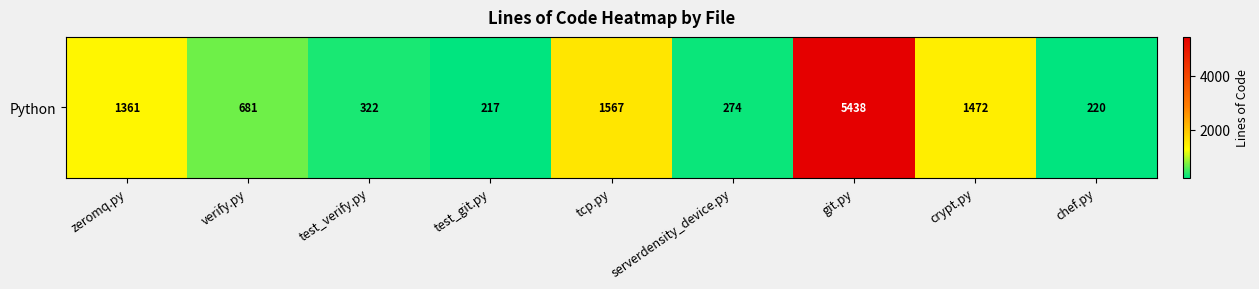

Rank the categories by value from lowest to highest.

test_git.py, chef.py, serverdensity_device.py, test_verify.py, verify.py, zeromq.py, crypt.py, tcp.py, git.py